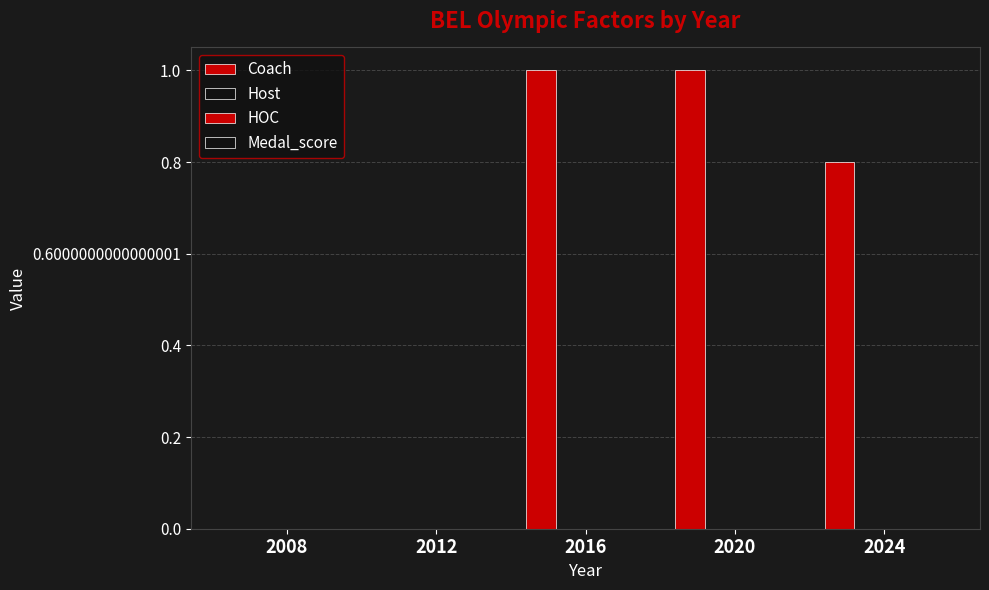

Are the bars horizontal?

No